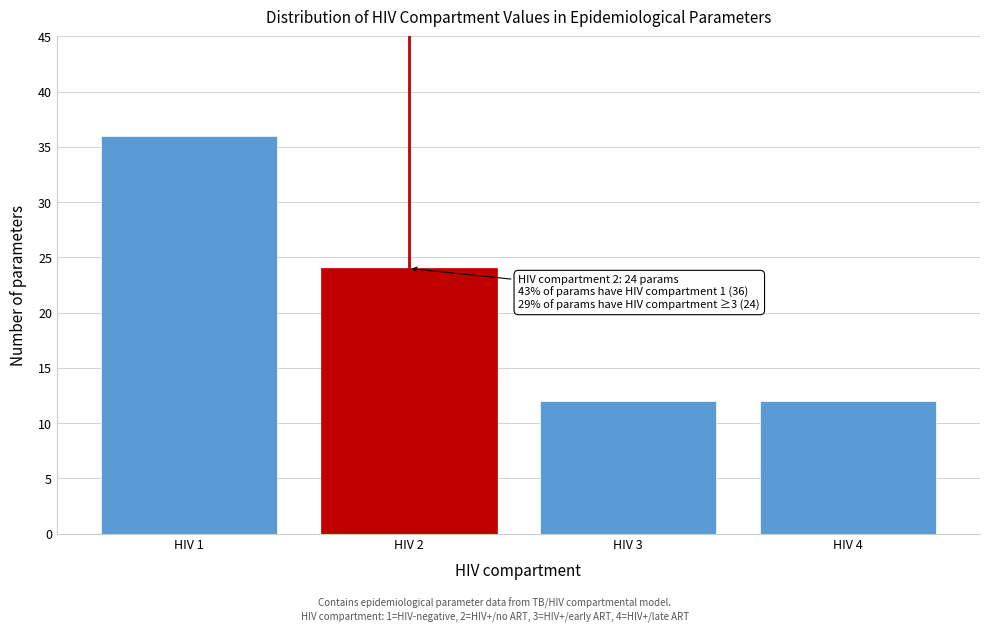

Reading left to right, extract all data points from this chart.

36	24	12	12